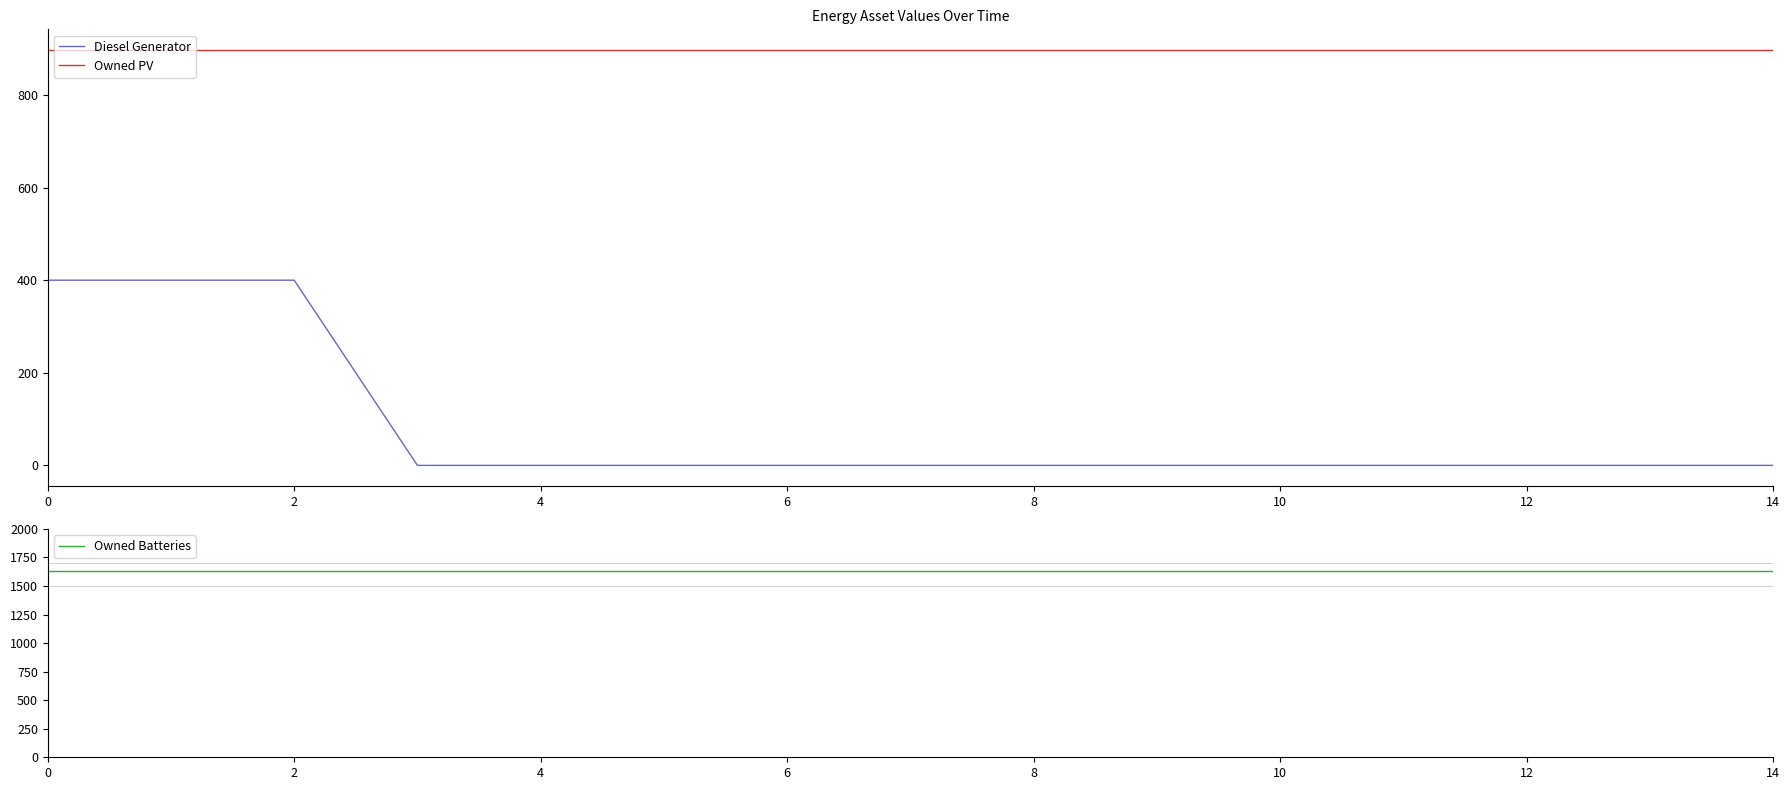

True or false: Owned PV has a value of 897 at 14.

True